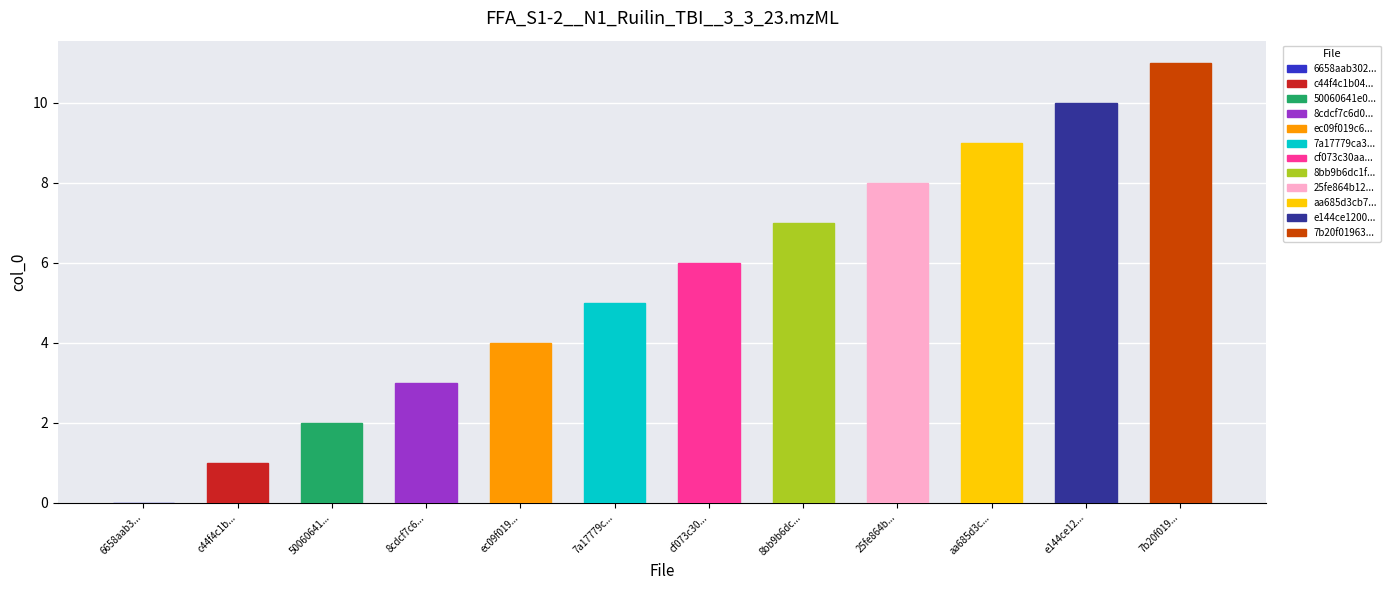

True or false: the data shows 16 at e144ce12....

False